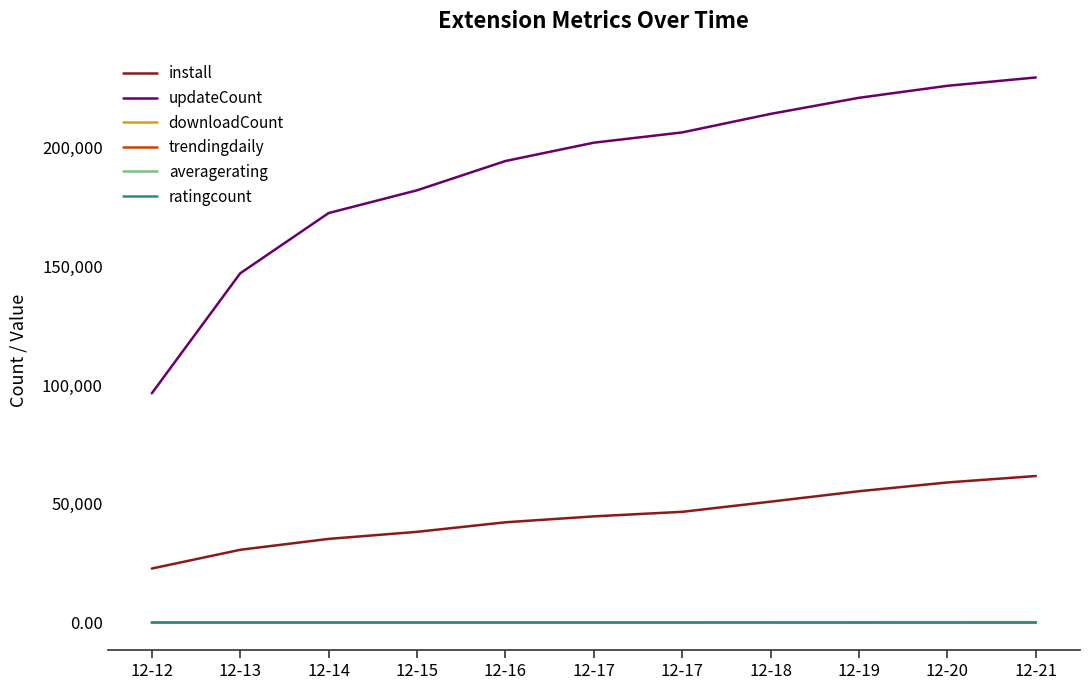

What are all the series names shown in the legend?

install, updateCount, downloadCount, trendingdaily, averagerating, ratingcount